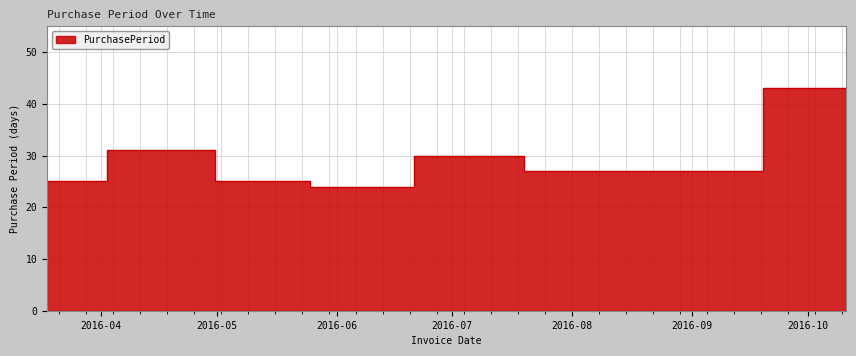

What is the change in value from 2016-05-13 to 2016-08-29?

+2